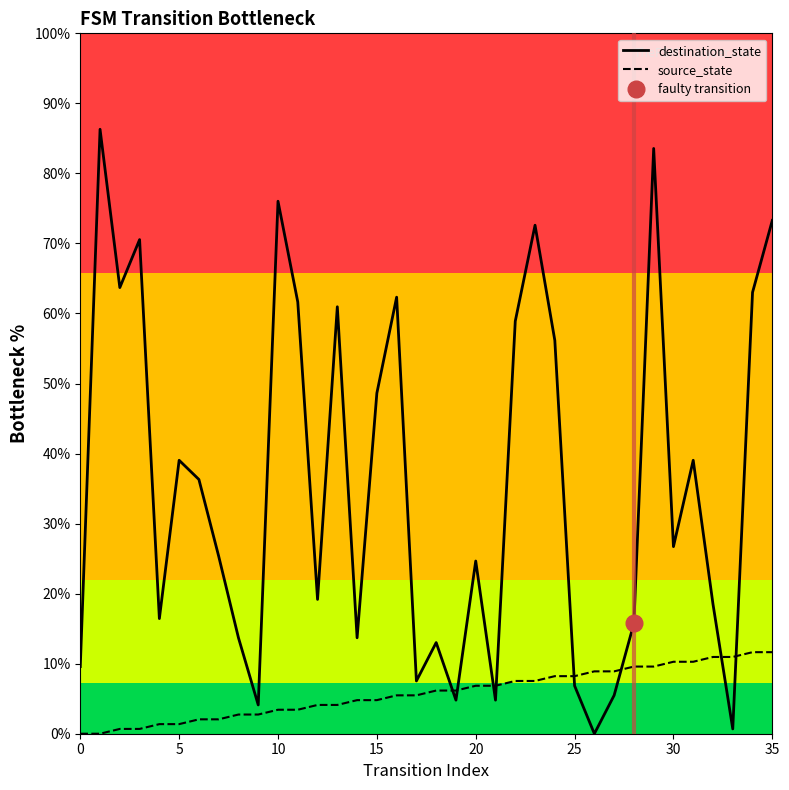

The value of destination_state at 25 is 6.8. True or false?

True